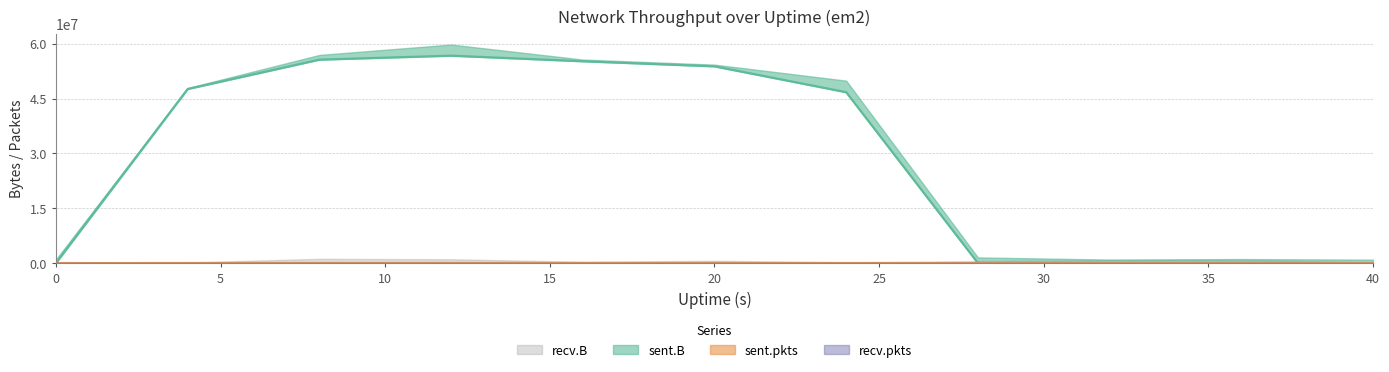

Which series has the widest spread of values?

sent.B